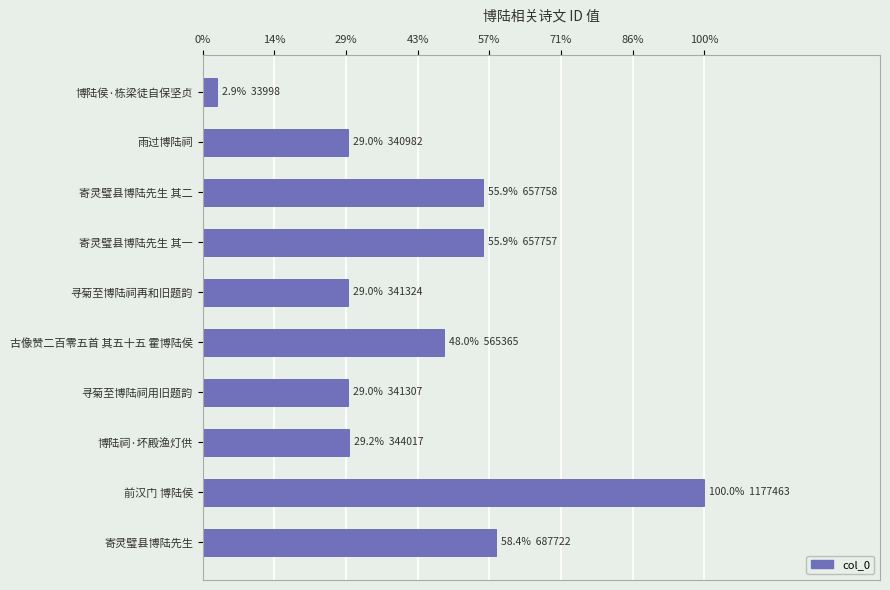

Are the bars horizontal?

Yes